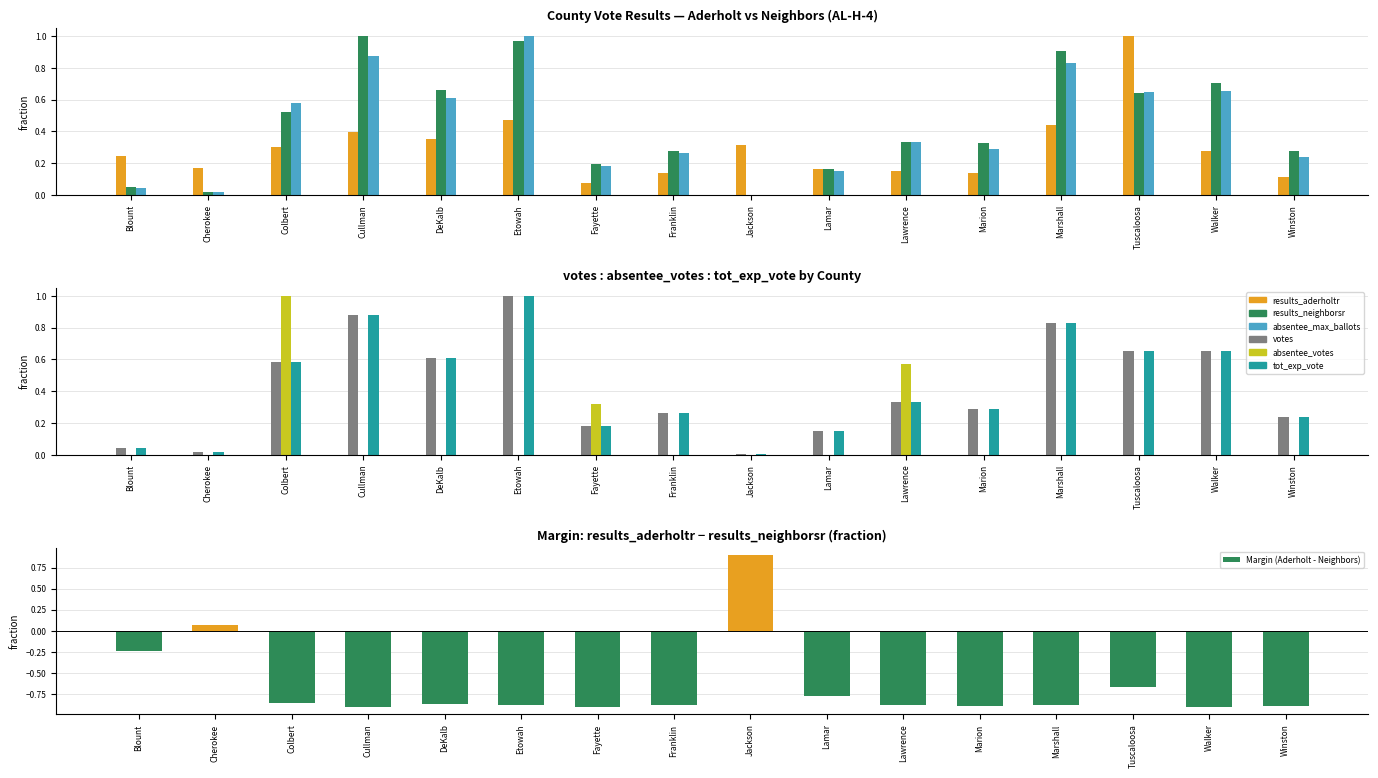

What value does the votes series have at Lawrence?

0.3